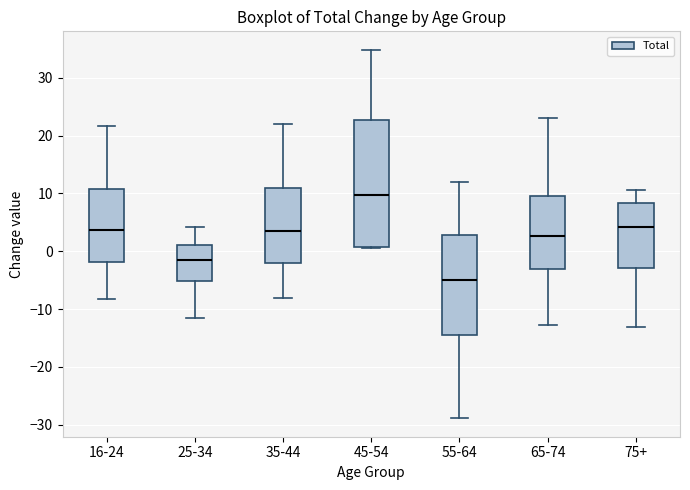

Which box's median line is the highest?

45-54